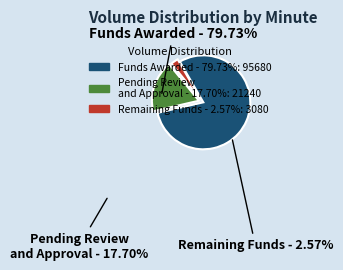

Does any single category account for the majority?

Yes